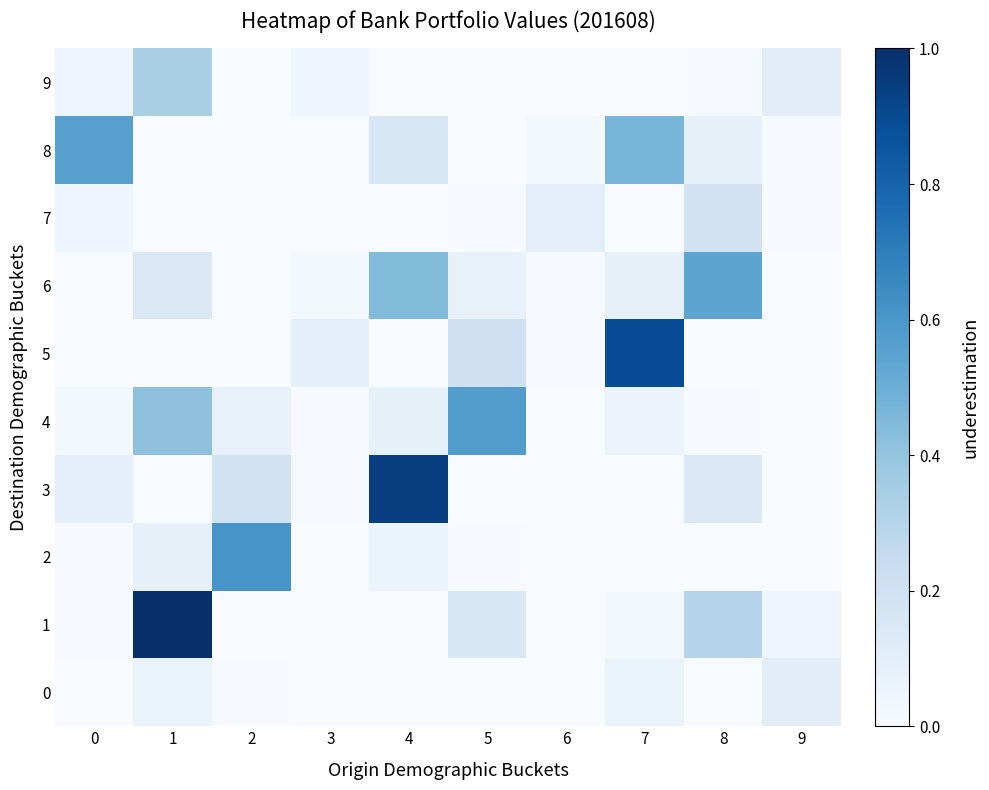

Which series has the largest total across all categories?

1